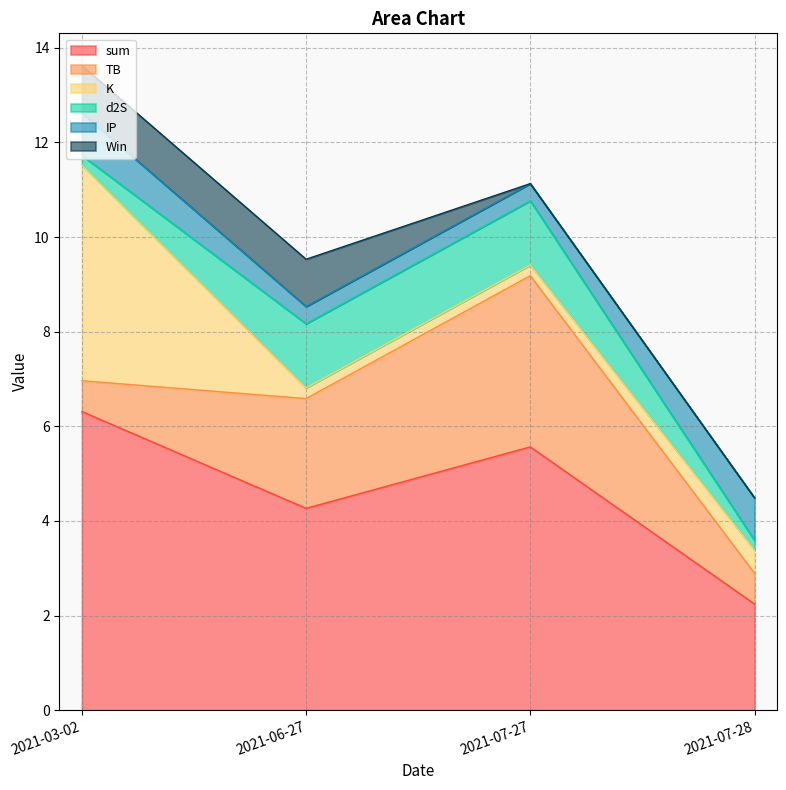

What are all the series names shown in the legend?

sum, TB, K, d2S, IP, Win